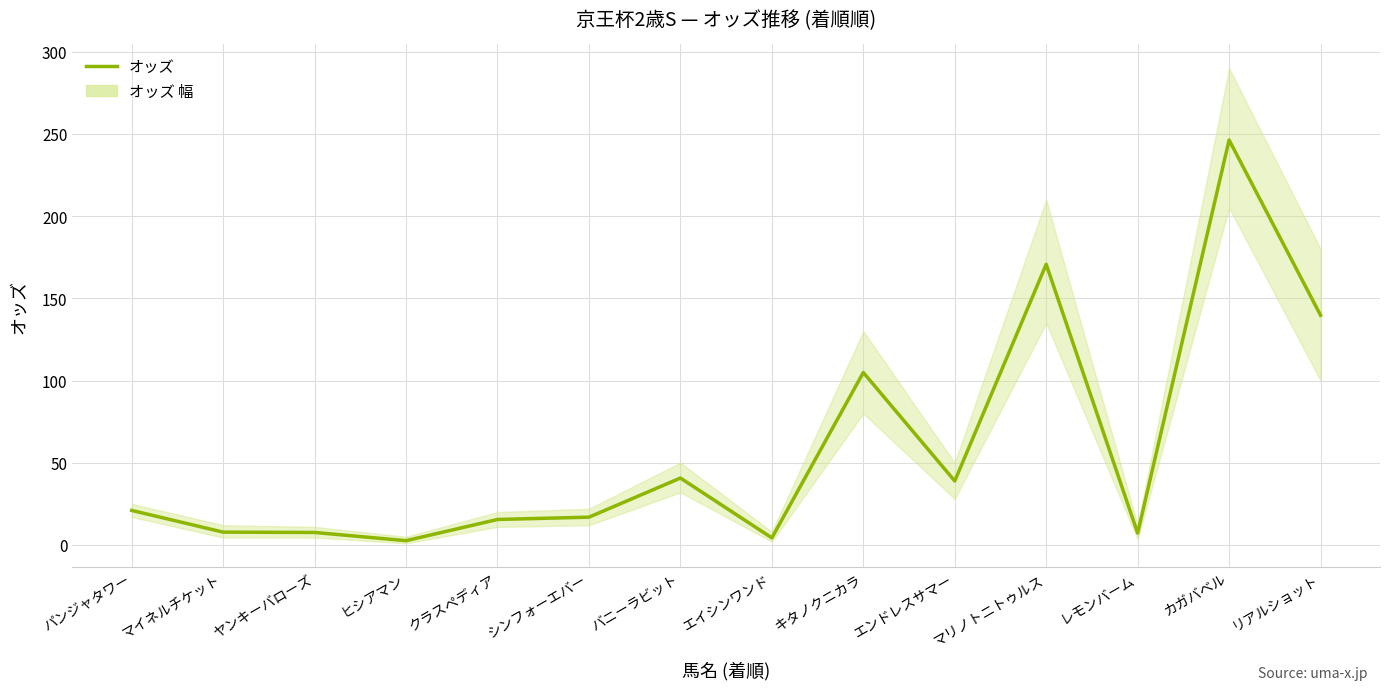

Which label corresponds to the largest value in the chart?

カガバベル